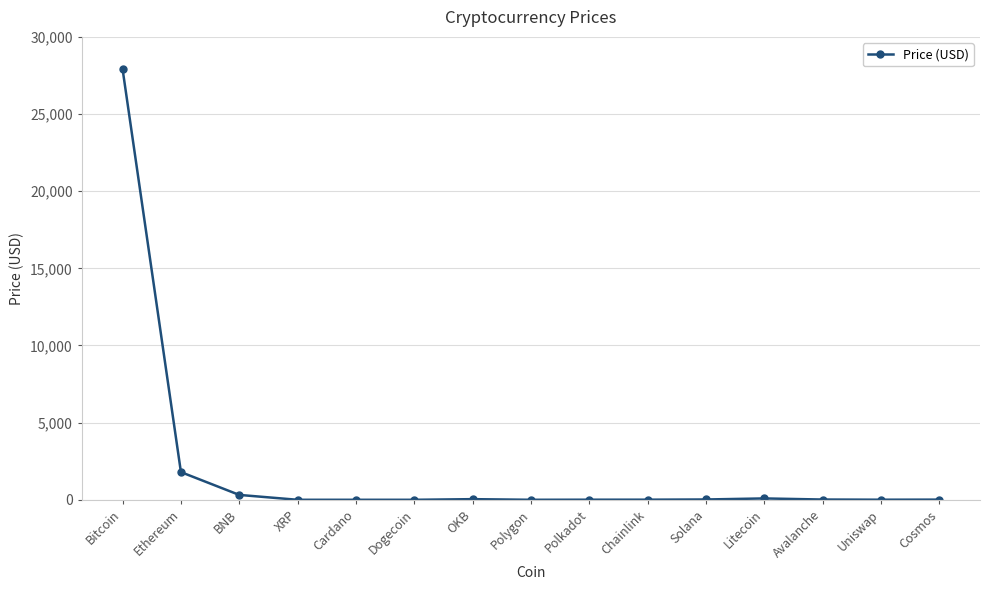

What is the value of the 2nd point from the left?

1794.8